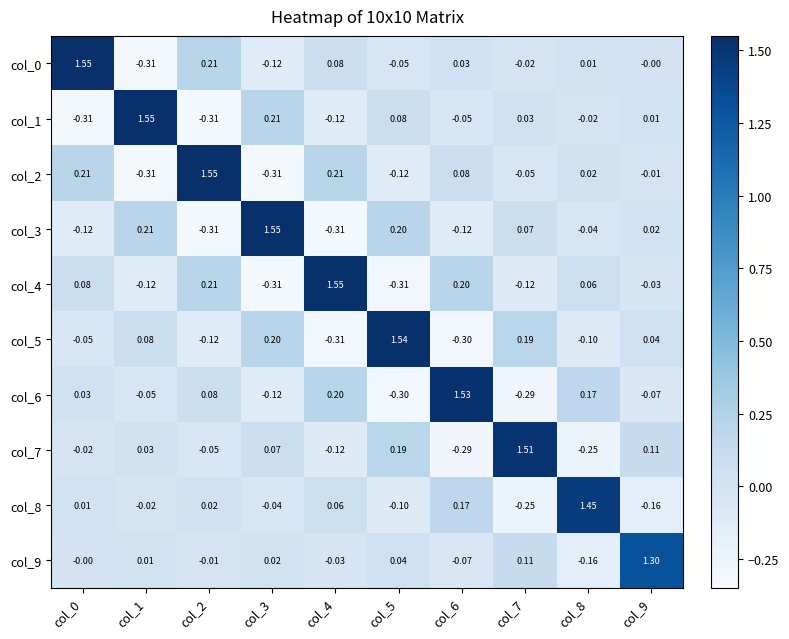

Is the value of col_0 at col_0 greater than the value of col_4 at col_1?

Yes